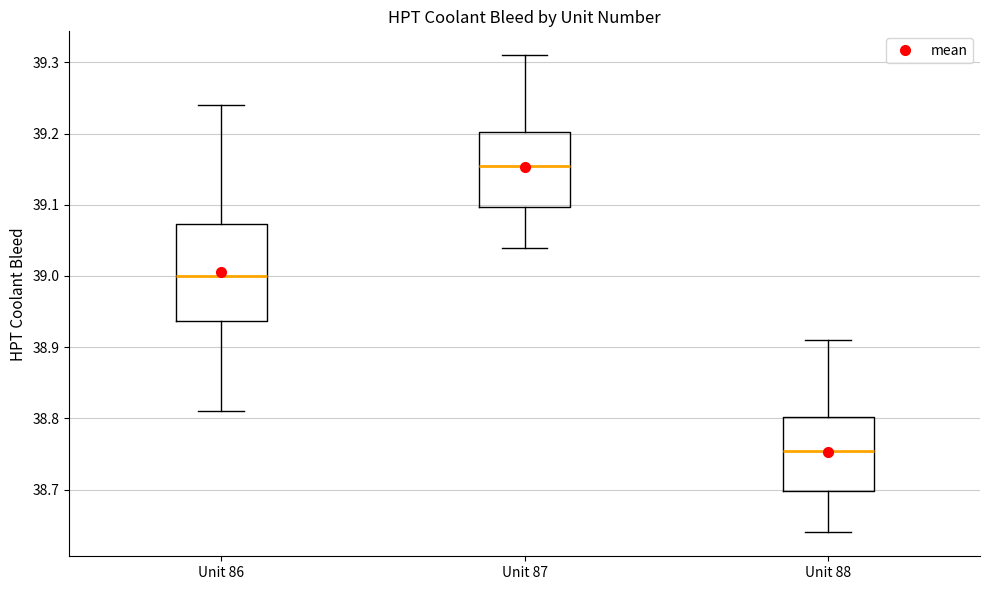

Comparing the boxes themselves (not the whiskers), which one is the tallest?

Unit 86